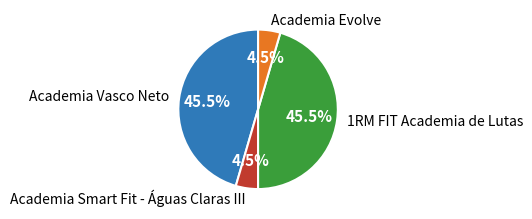

What is the ratio of the value at Academia Vasco Neto to the value at 1RM FIT Academia de Lutas?

1.0